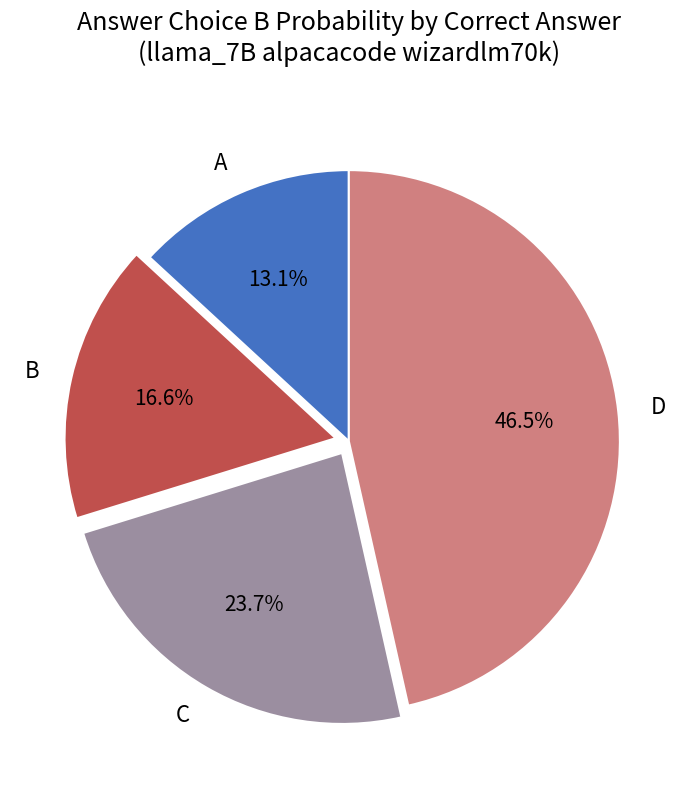

Which category has the smallest portion of the pie?

A